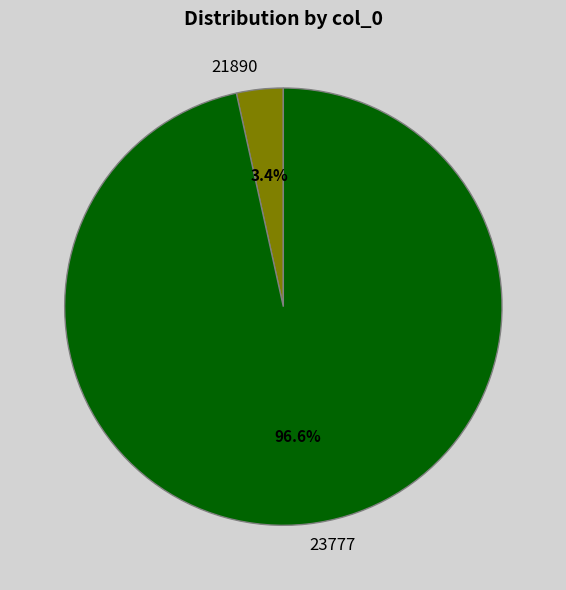

Between 23777 and 21890, which is larger?

23777